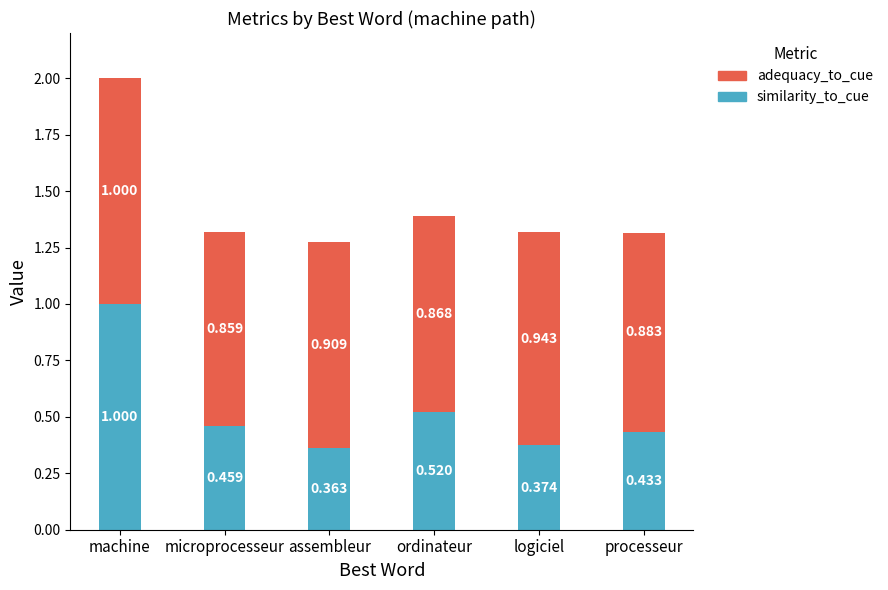

Which category has the lowest value in the similarity_to_cue series?

assembleur